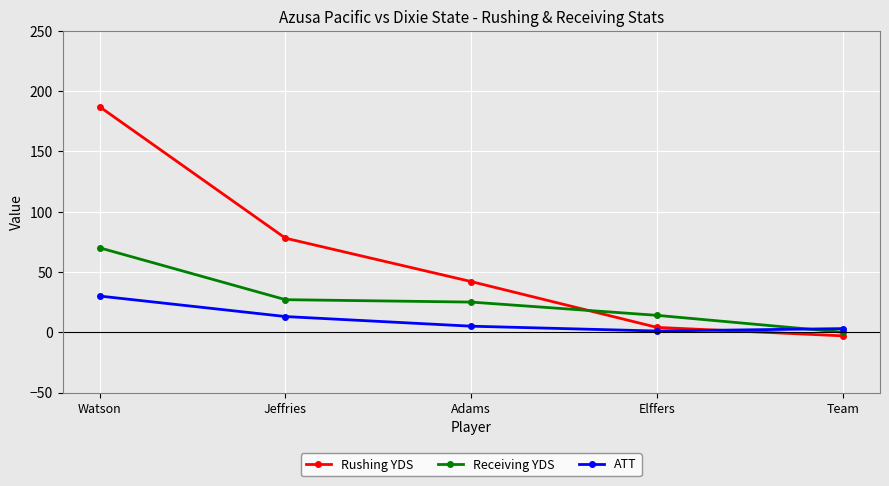

What is the value of the Receiving YDS point at the 1st from the left?

70